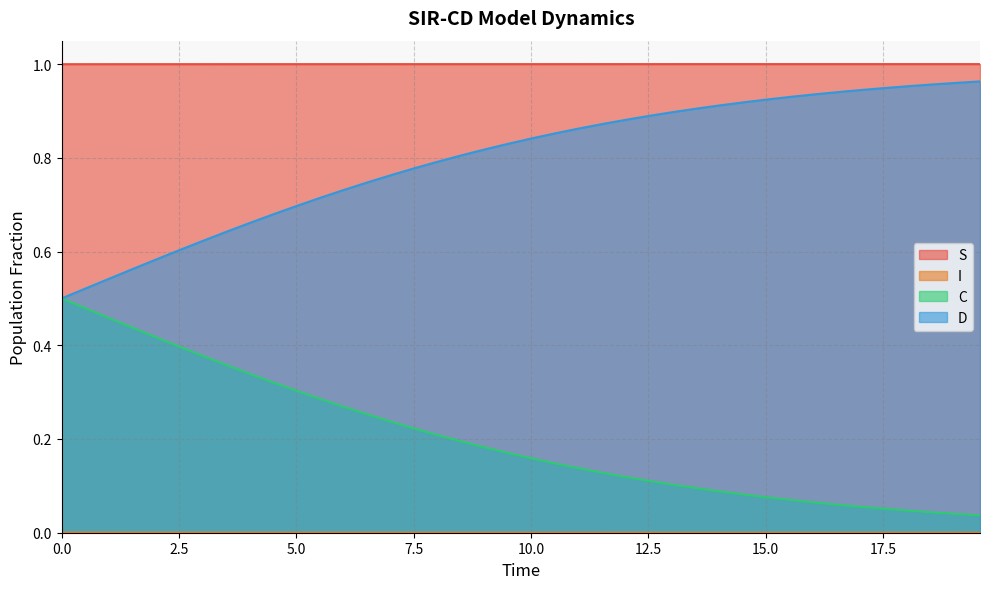

What are all the series names shown in the legend?

S, I, C, D